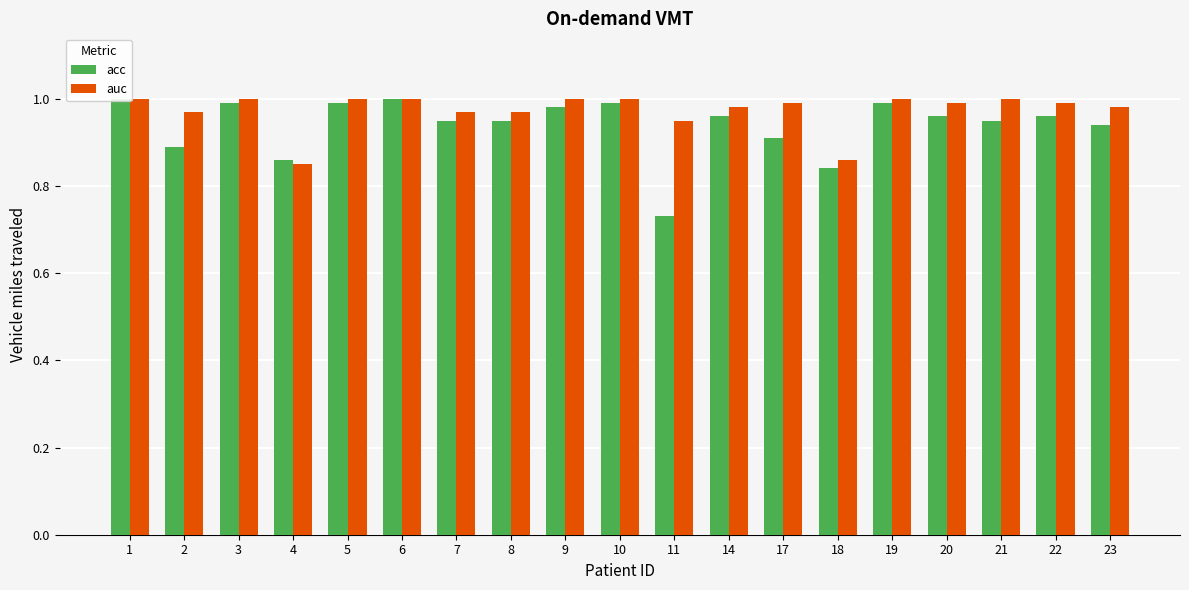

Which category has the highest value in the auc series?

1